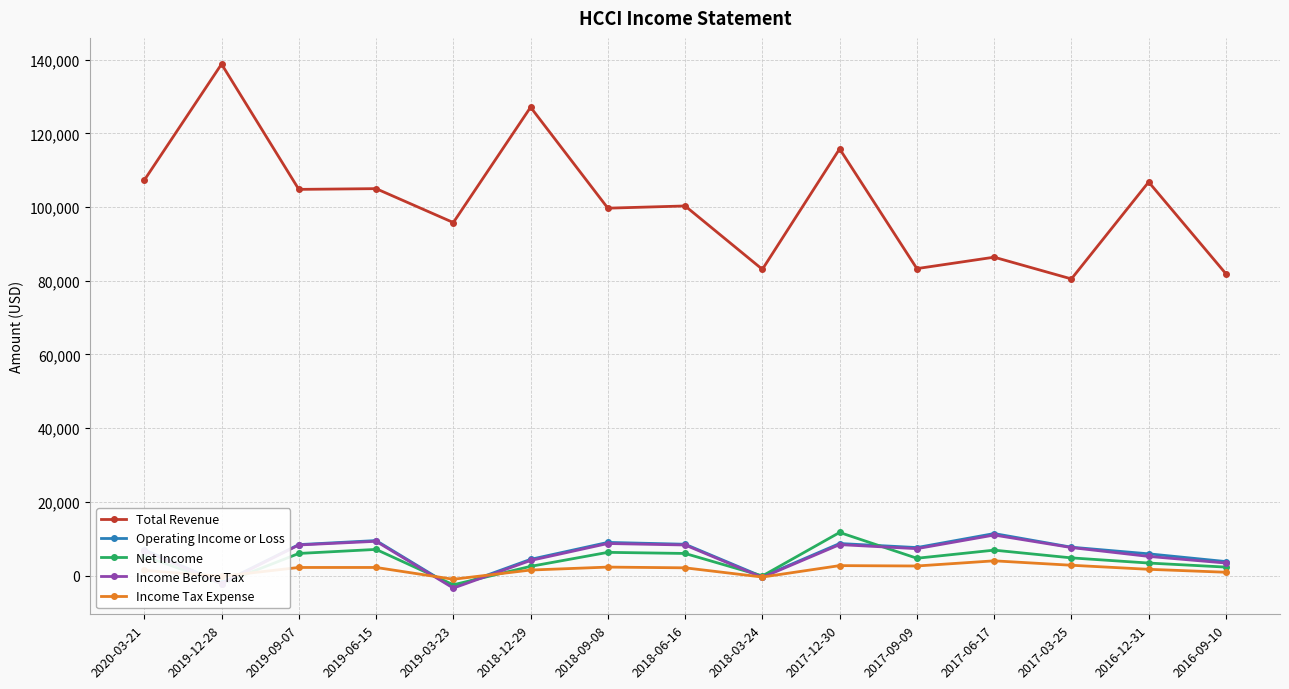

How many categories are shown in the chart?

15